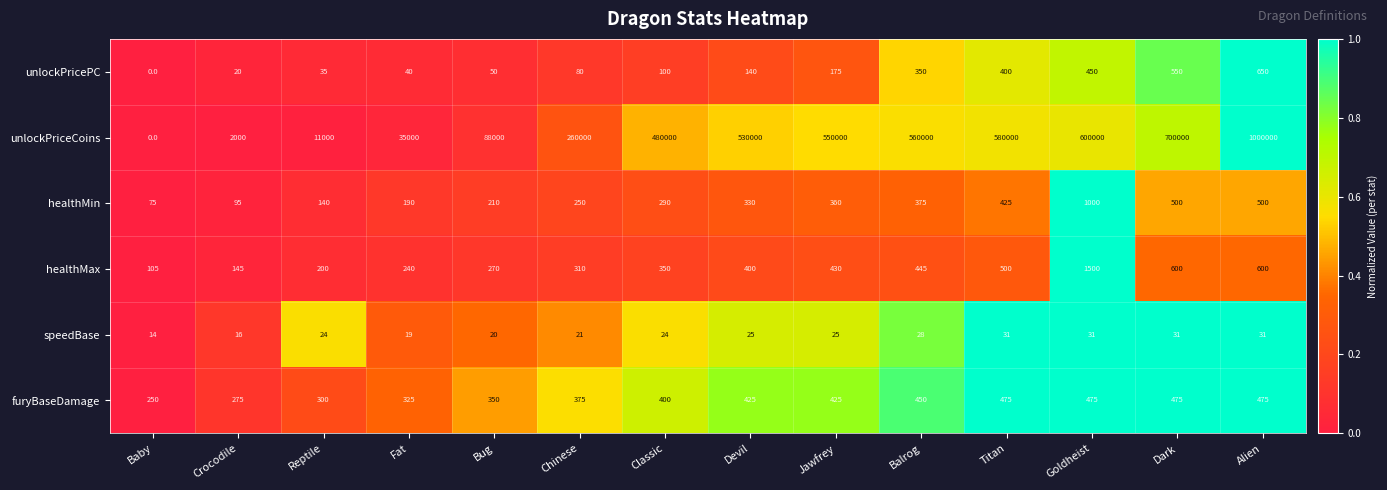

True or false: healthMax has a value of 212 at Chinese.

False